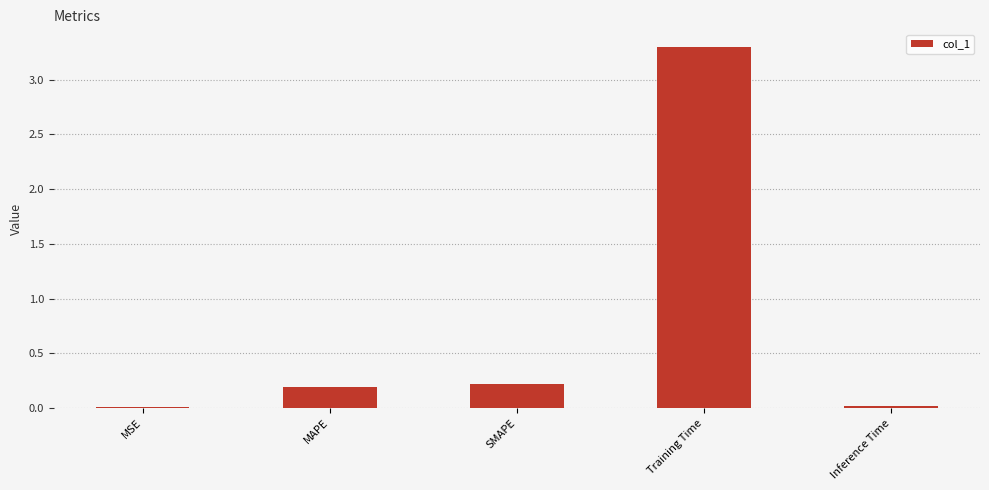

Are the bars horizontal?

No